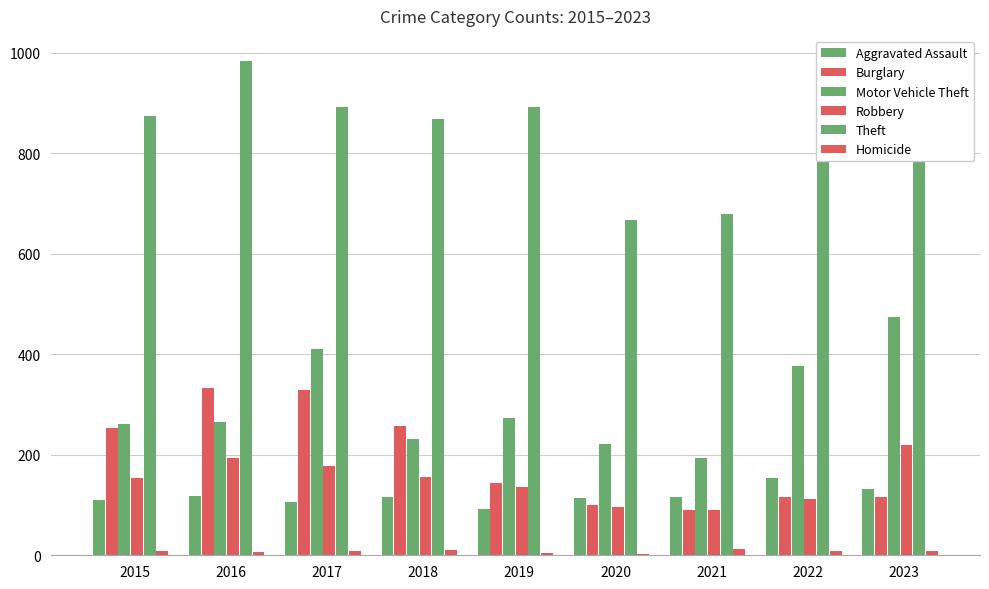

True or false: Homicide has a value of 2 at 2022.

False